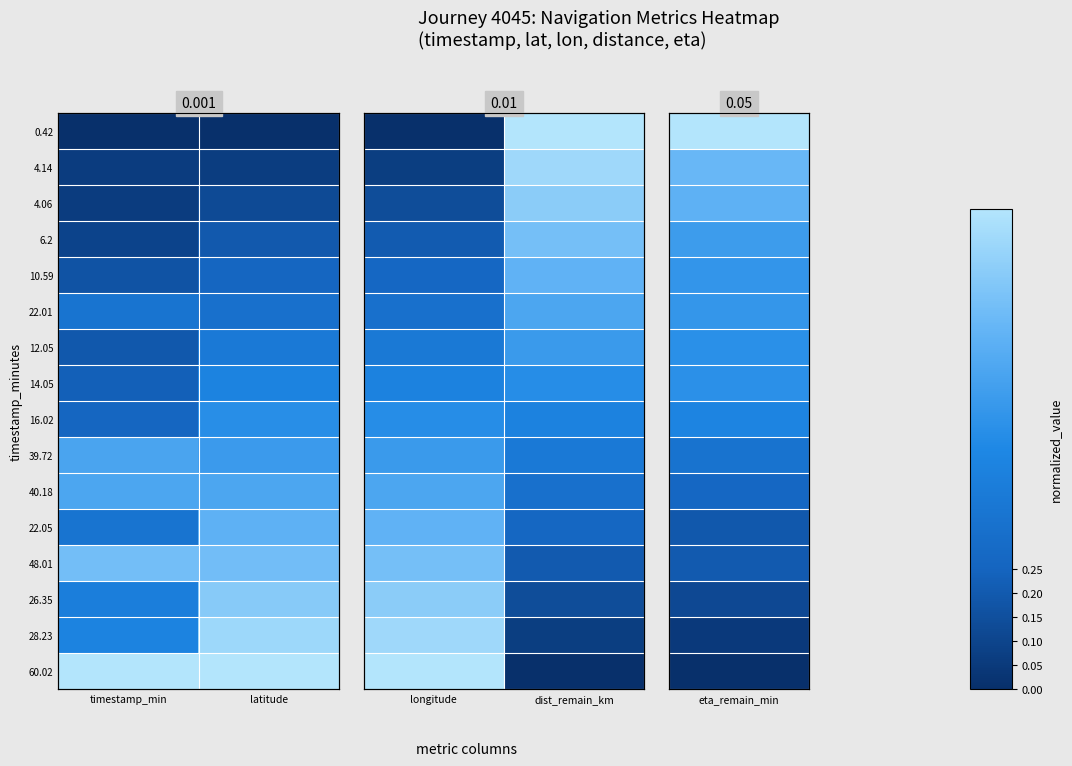

At which category does the chart reach its minimum across all series?

longitude